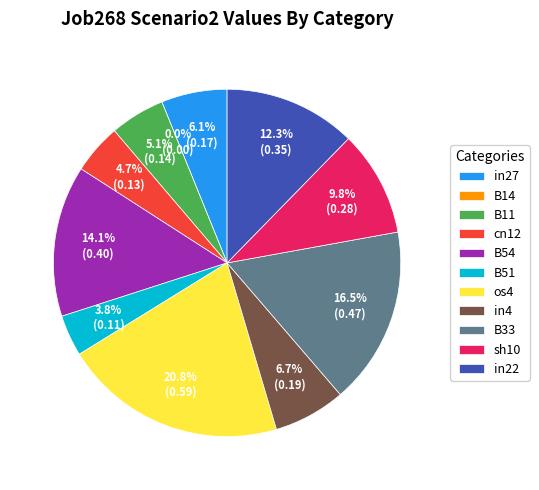

What is the smallest slice in the pie chart?

B14